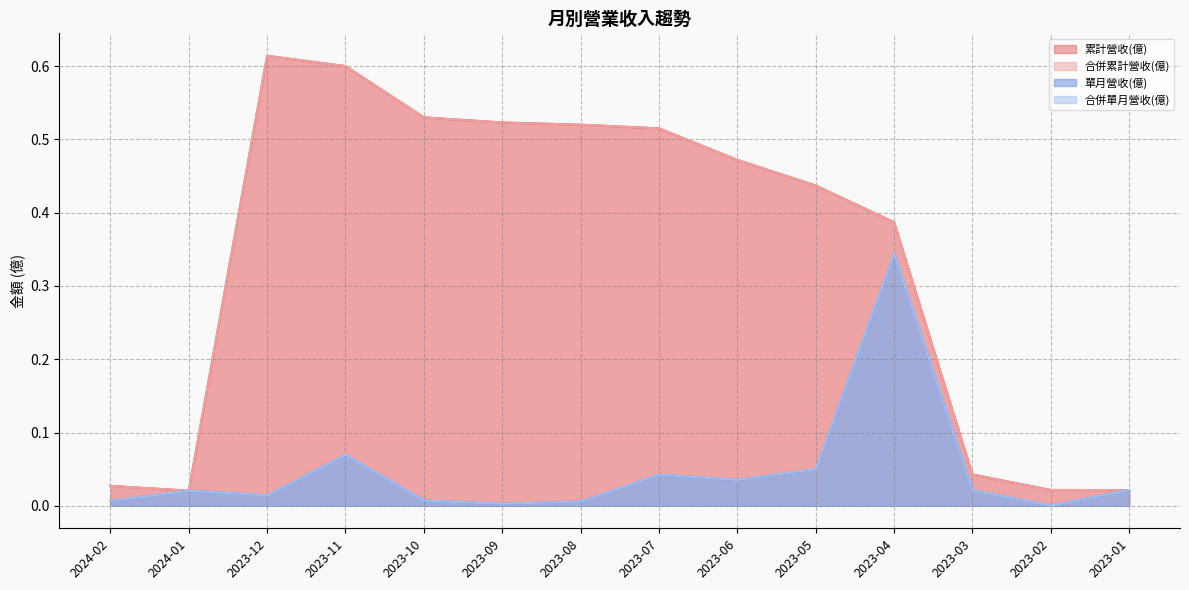

What is the sum of the 合併累計營收(億) values at 2024-02 and 2023-03?

0.1